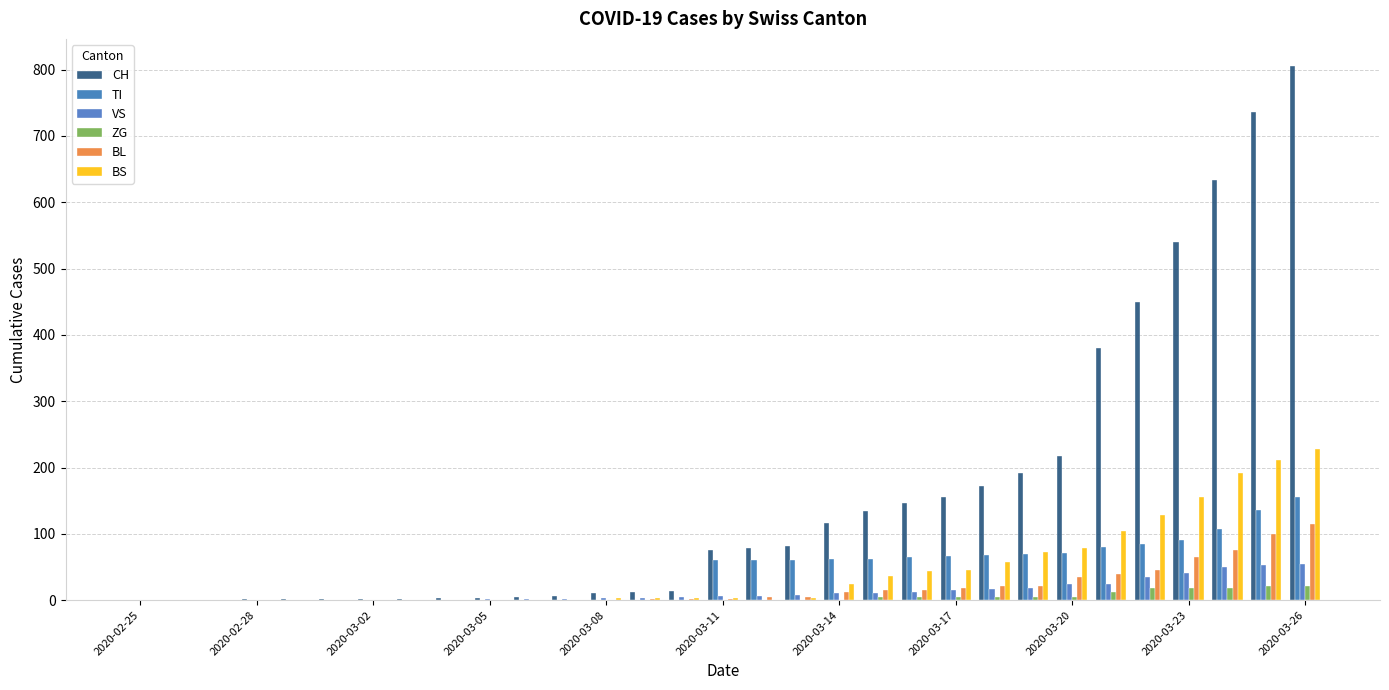

What is the maximum value for CH?

806